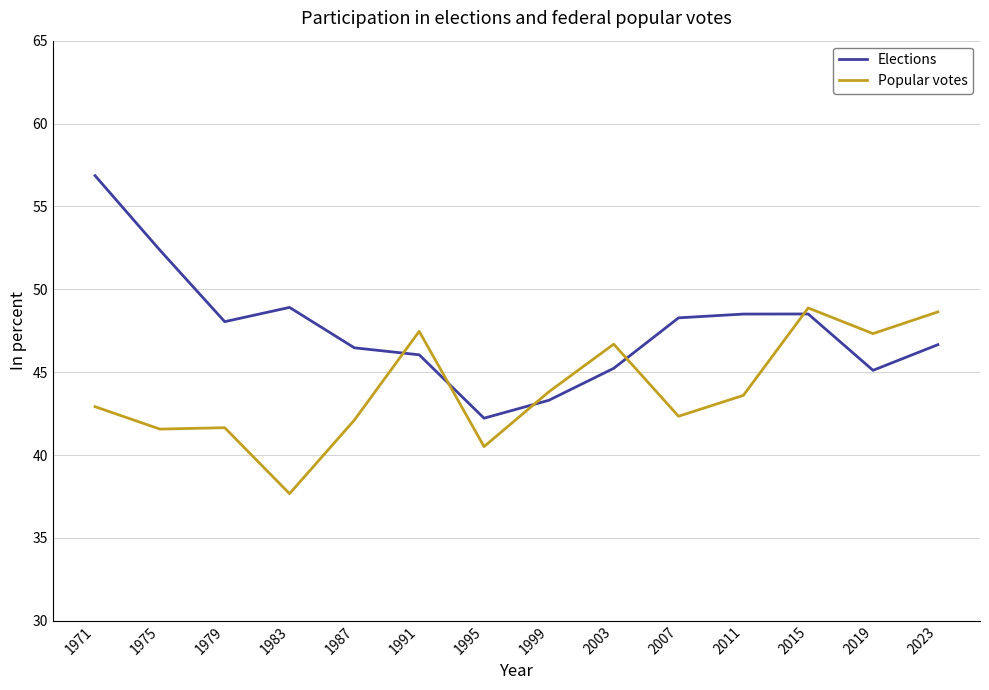

True or false: Popular votes and Elections cross at least once.

True